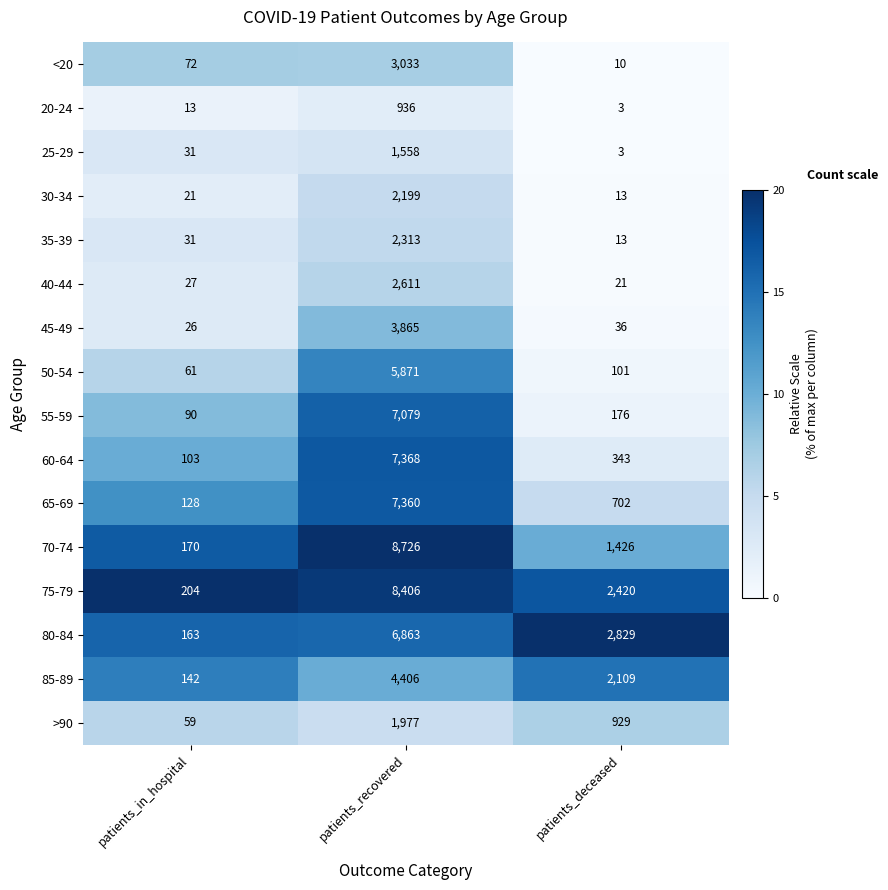

Which category has the lowest value in the 45-49 series?

patients_in_hospital